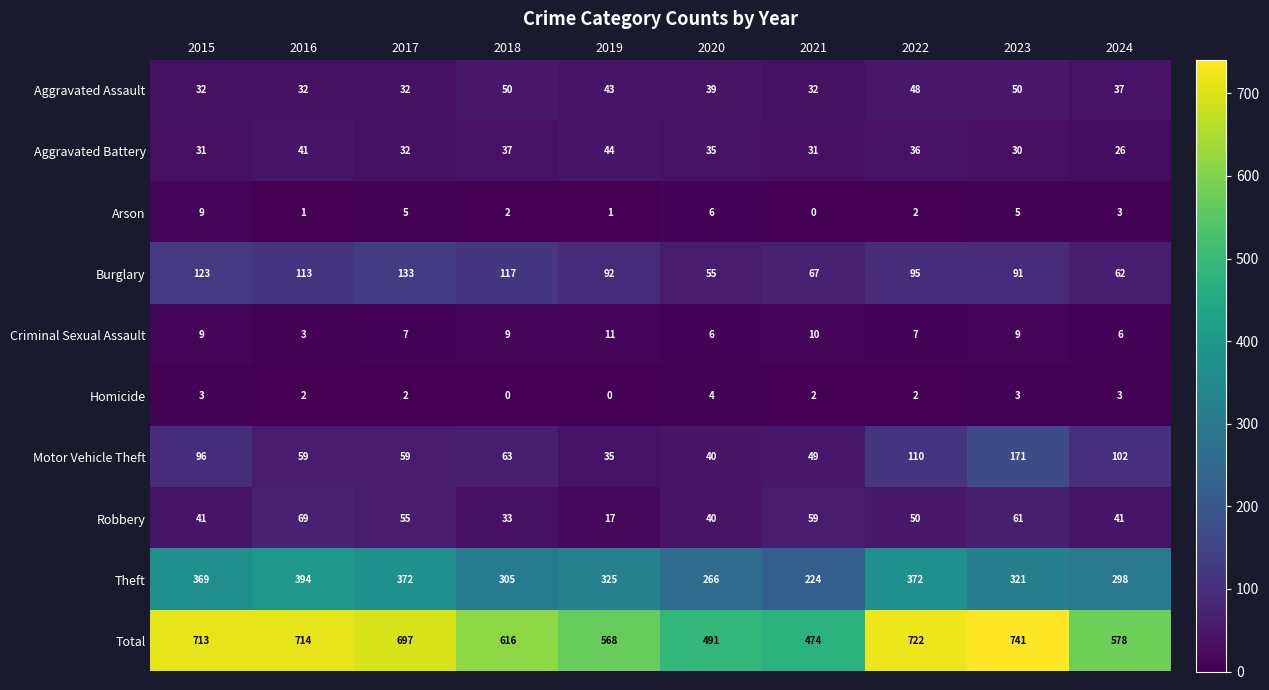

Which series has the largest total across all categories?

Total